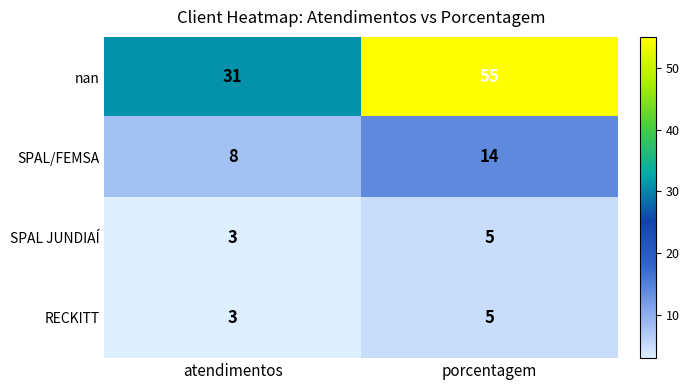

At which label is SPAL JUNDIAÍ closest to 4?

atendimentos